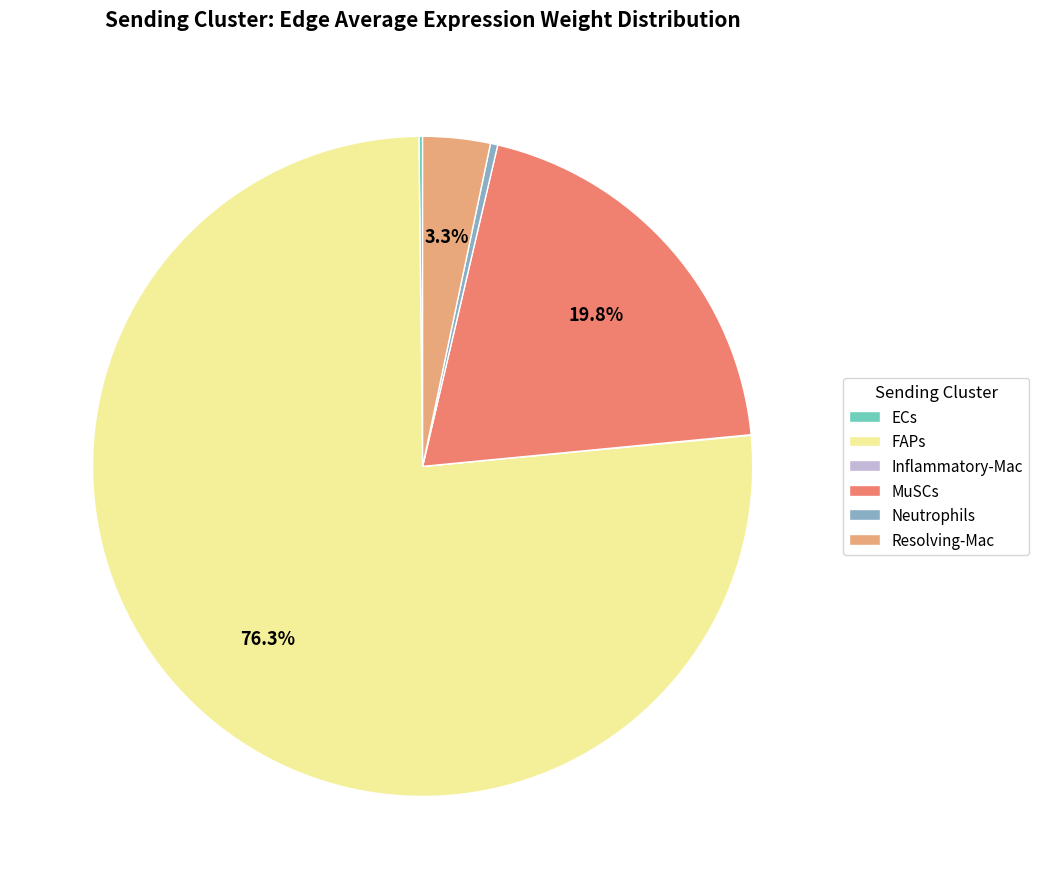

Which slice is the largest?

FAPs